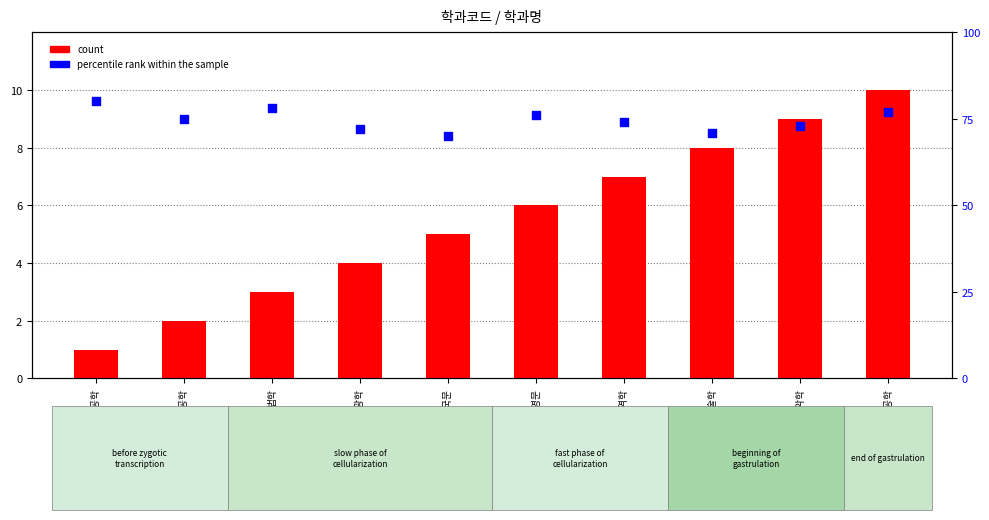

What is the total value across all series at 전자공학?

77